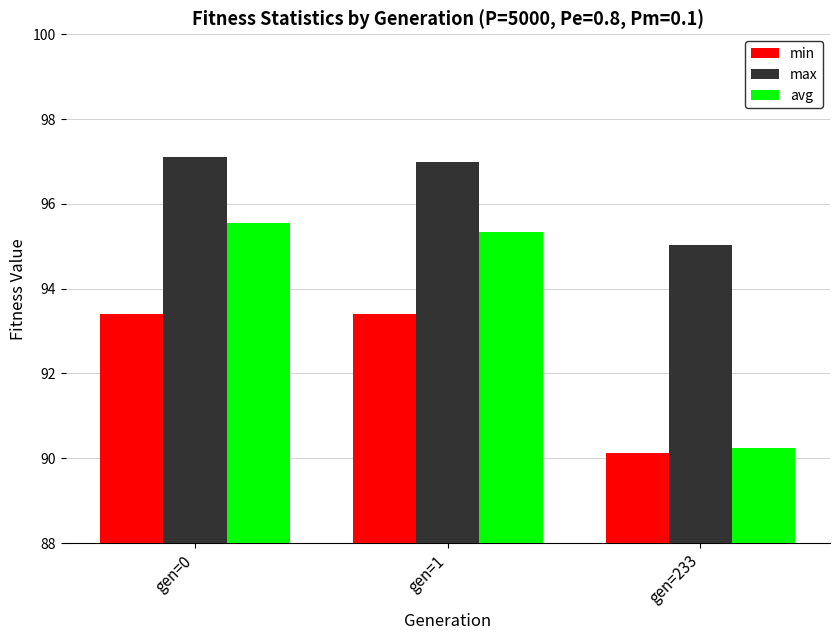

What value does the max series have at gen=0?

97.1